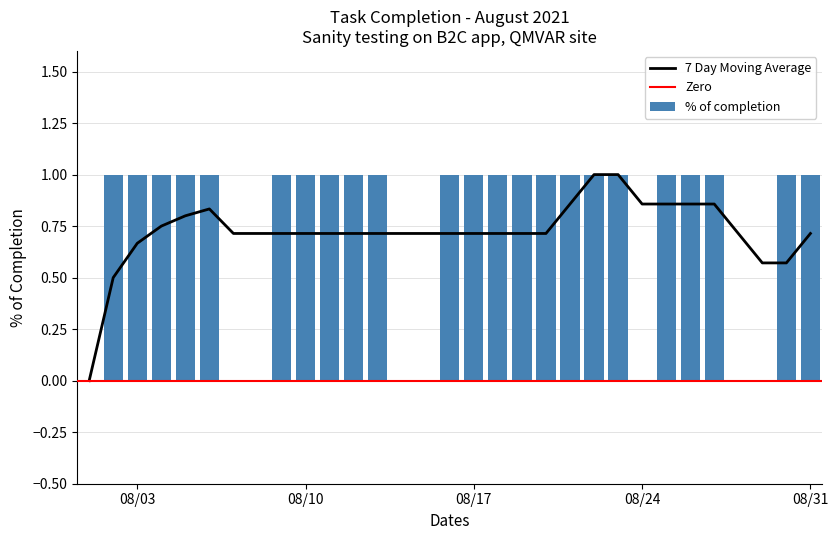

What is the value of the 9th bar from the left?

1